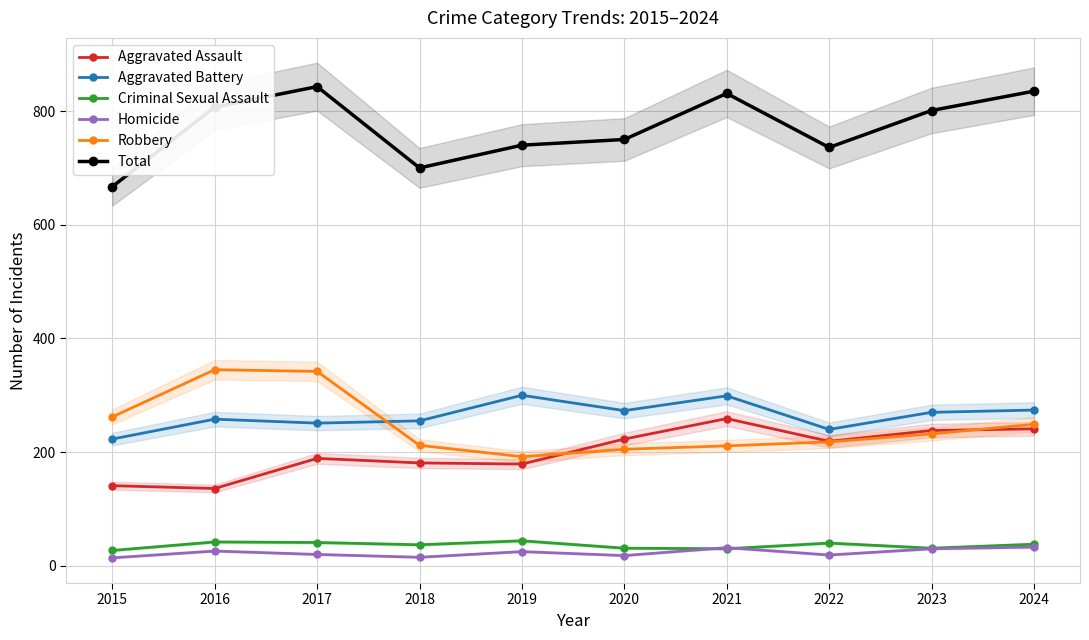

Reading left to right, transcribe all the data shown in this chart.

Aggravated Assault: 2015=141	2016=136	2017=189	2018=181	2019=179	2020=223	2021=259	2022=219	2023=238	2024=241
Aggravated Battery: 2015=223	2016=258	2017=251	2018=255	2019=300	2020=273	2021=299	2022=240	2023=270	2024=274
Criminal Sexual Assault: 2015=27	2016=42	2017=41	2018=37	2019=44	2020=31	2021=30	2022=40	2023=31	2024=38
Homicide: 2015=14	2016=26	2017=20	2018=15	2019=25	2020=18	2021=32	2022=19	2023=30	2024=33
Robbery: 2015=262	2016=345	2017=342	2018=212	2019=192	2020=205	2021=211	2022=218	2023=232	2024=249
Total: 2015=667	2016=807	2017=843	2018=700	2019=740	2020=750	2021=831	2022=736	2023=801	2024=835